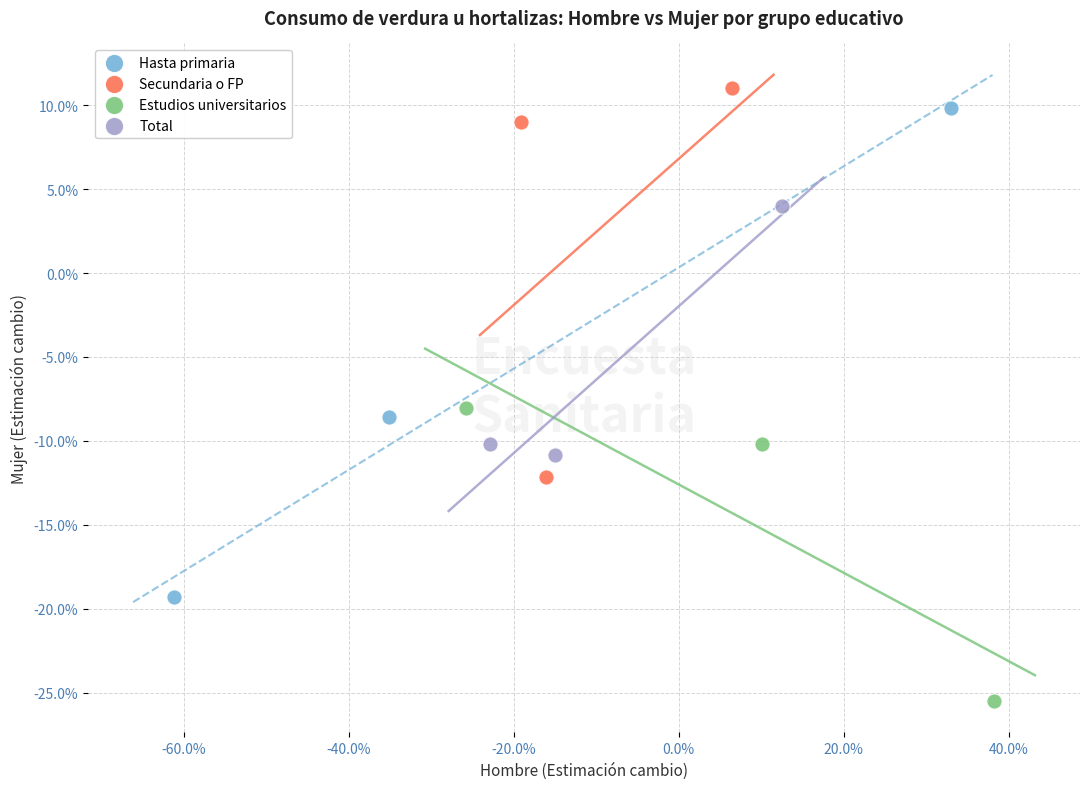

What are all the series names shown in the legend?

Hasta primaria, Secundaria o FP, Estudios universitarios, Total